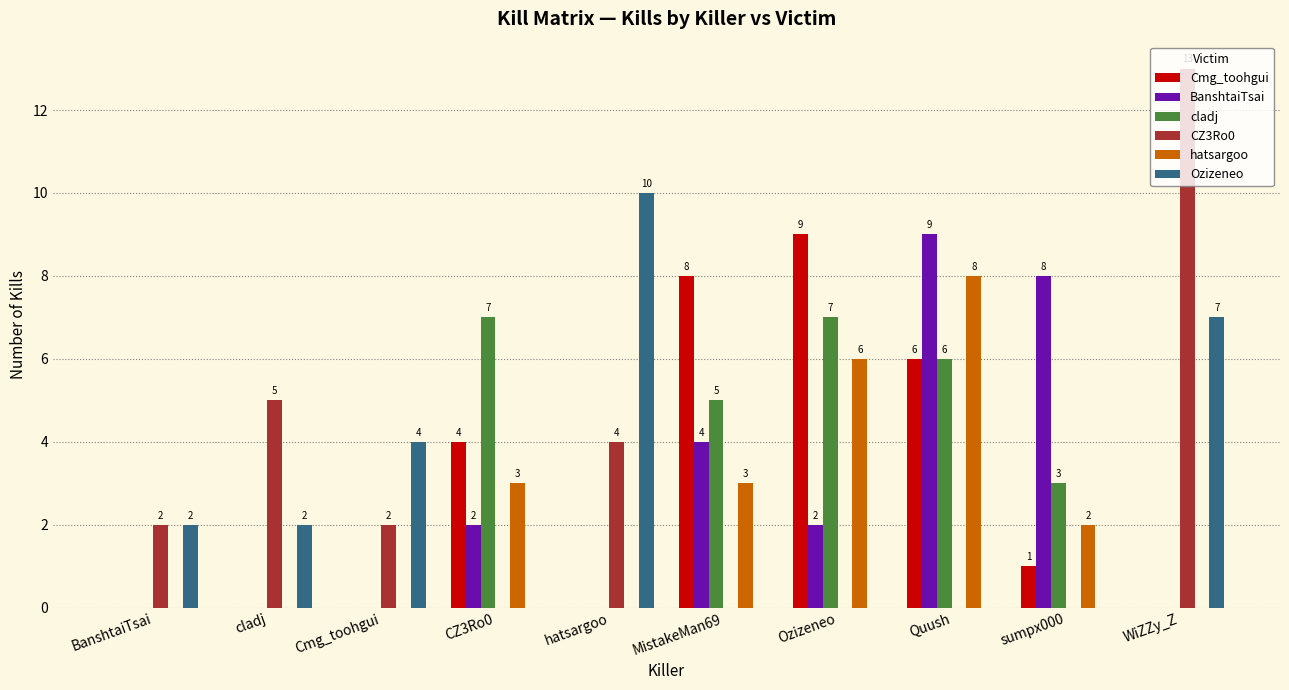

Are the bars grouped side by side (vs. stacked)?

Yes